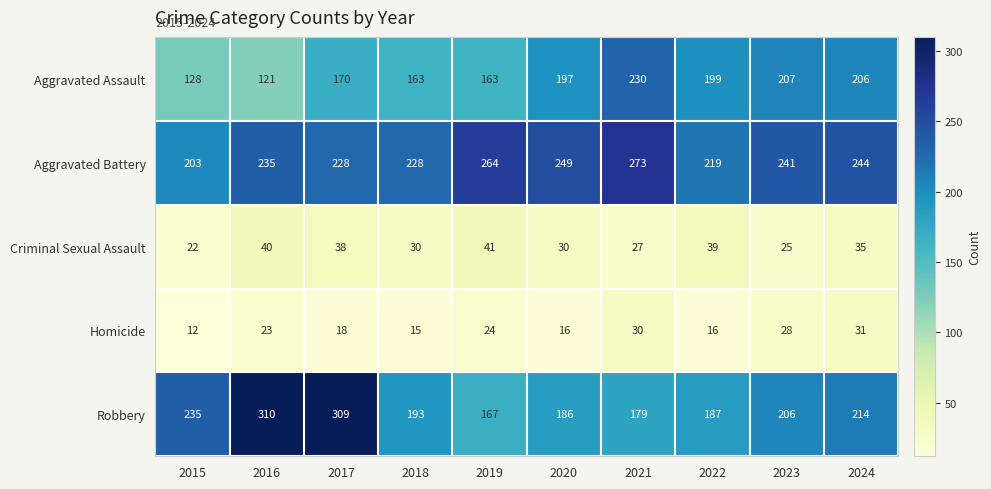

True or false: Homicide has a value of 45 at 2021.

False